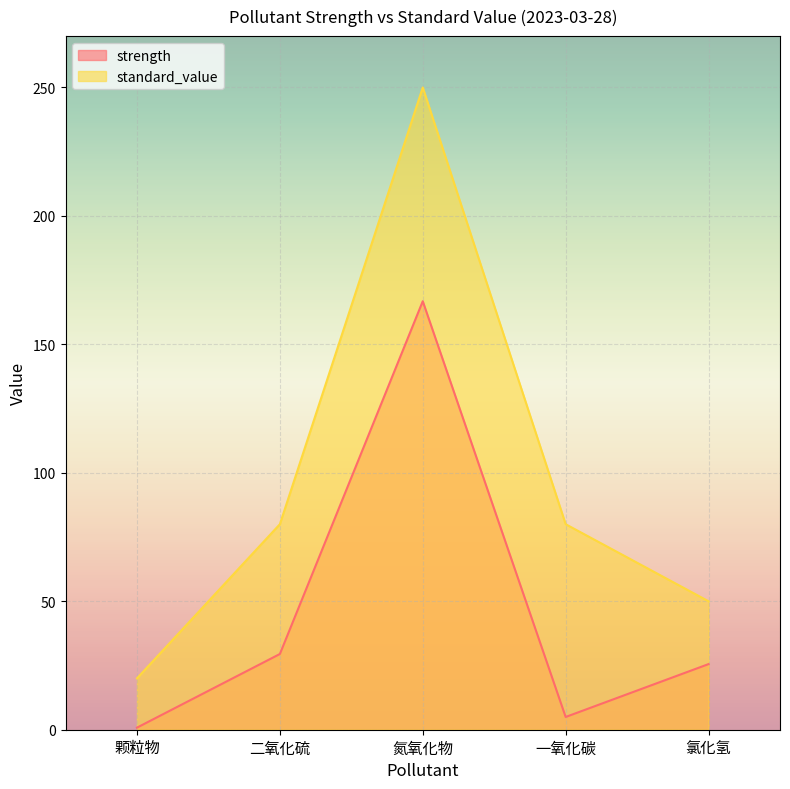

How many values in the standard_value series are below 80?

2